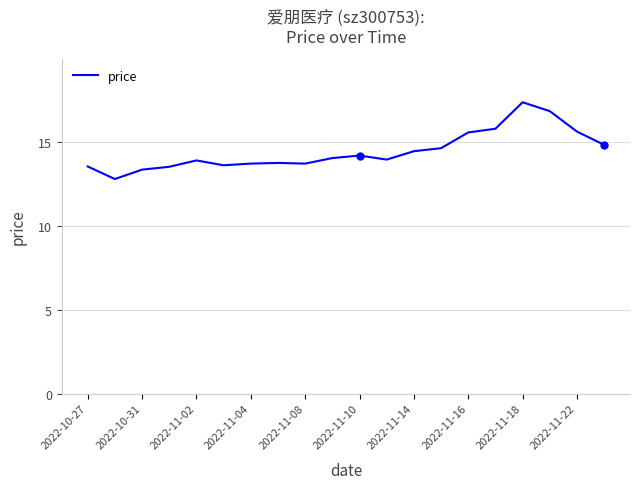

What is the smallest value displayed?

12.8